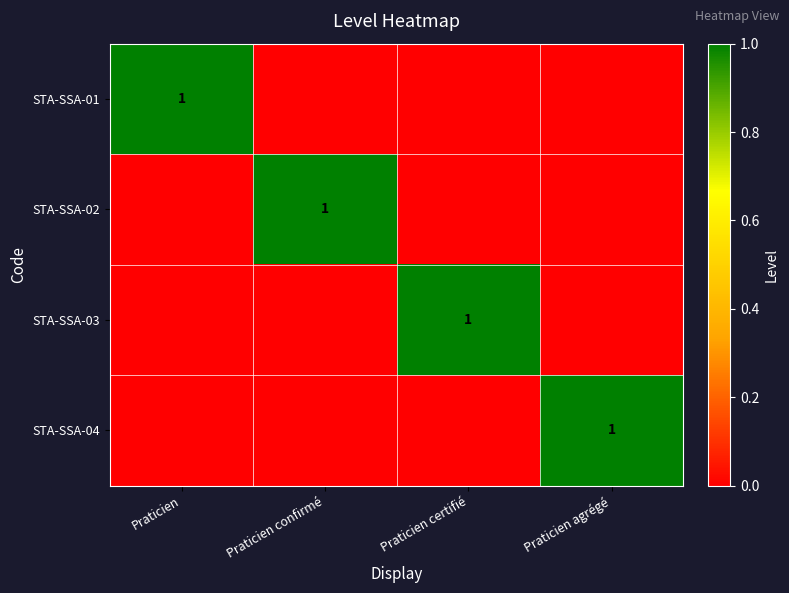

The STA-SSA-02 series shows 0 at Praticien confirmé. True or false?

False